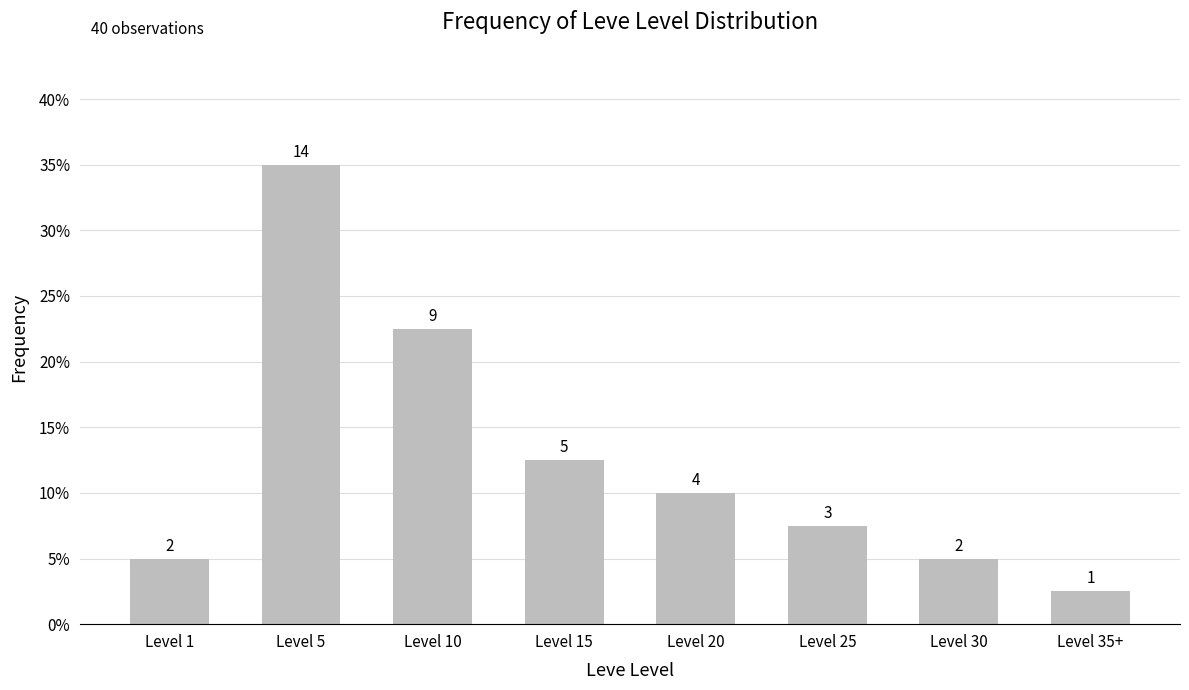

Rank the categories by value from highest to lowest.

Level 5, Level 10, Level 15, Level 20, Level 25, Level 1, Level 30, Level 35+